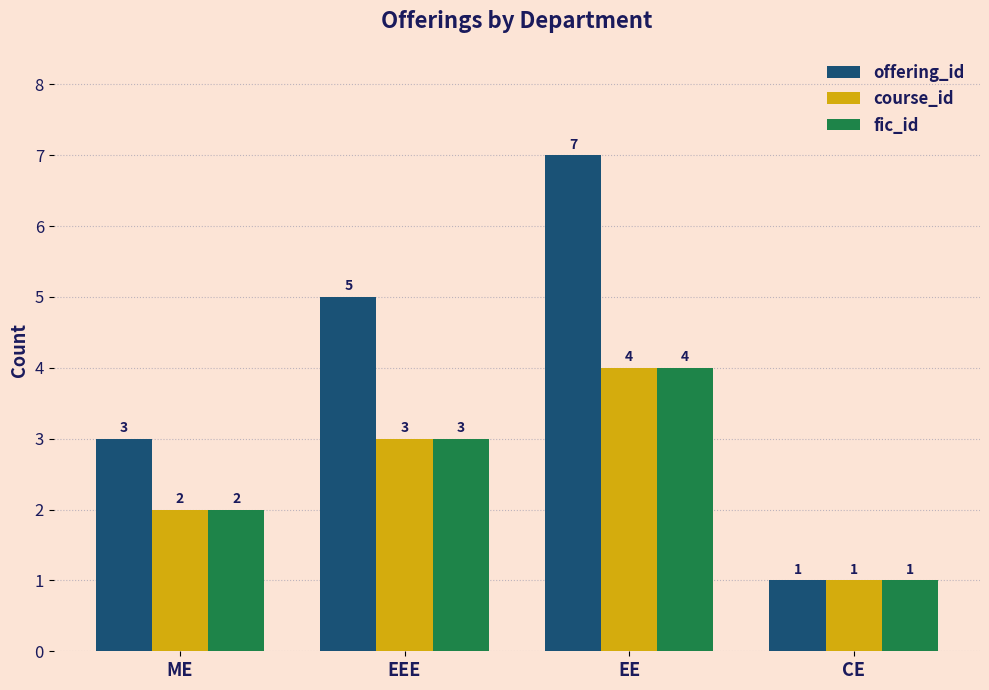

Is the value of course_id at ME greater than the value of fic_id at EE?

No